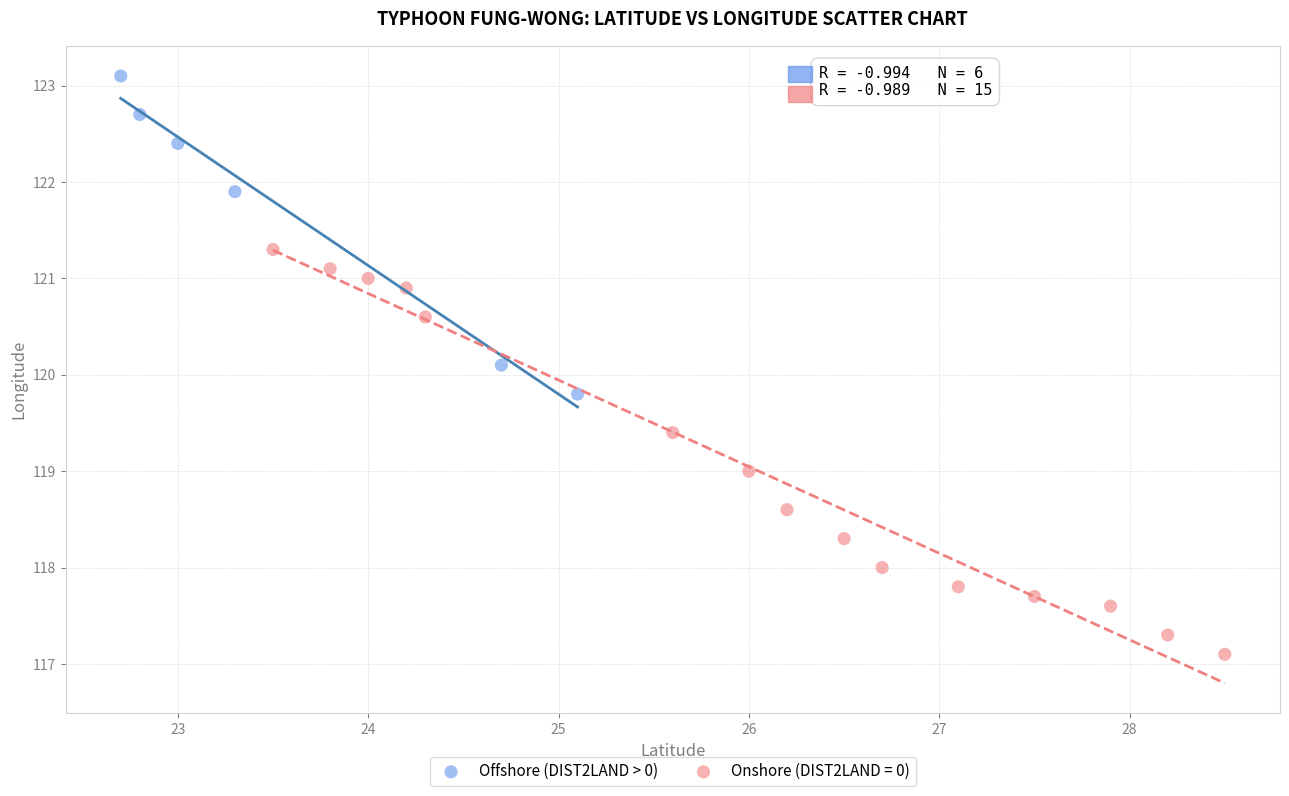

Which series has the largest Y range (max minus min)?

Onshore (DIST2LAND = 0)